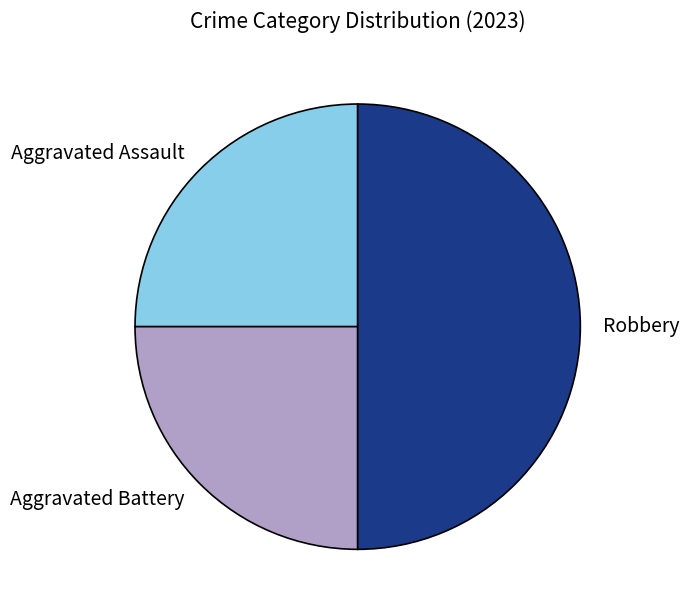

How many segments does this pie chart have?

3